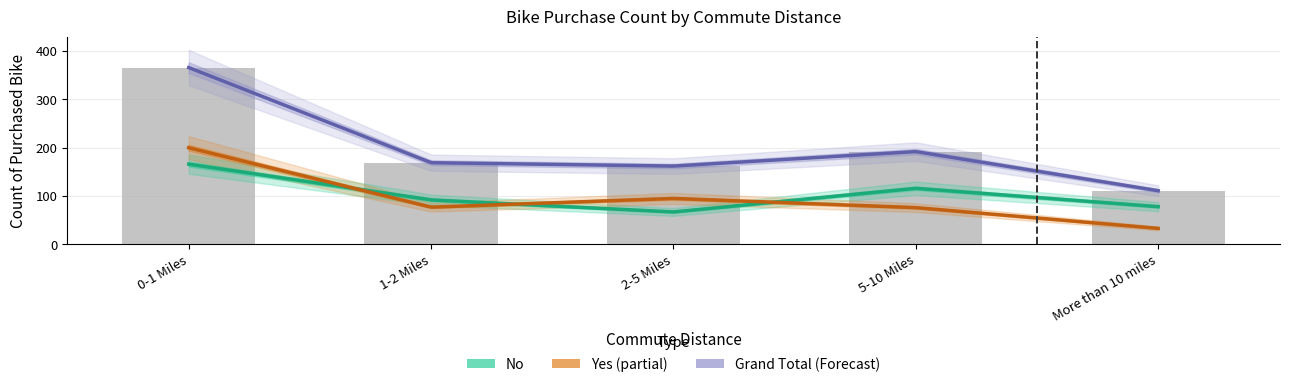

Does the chart contain stacked bars?

No